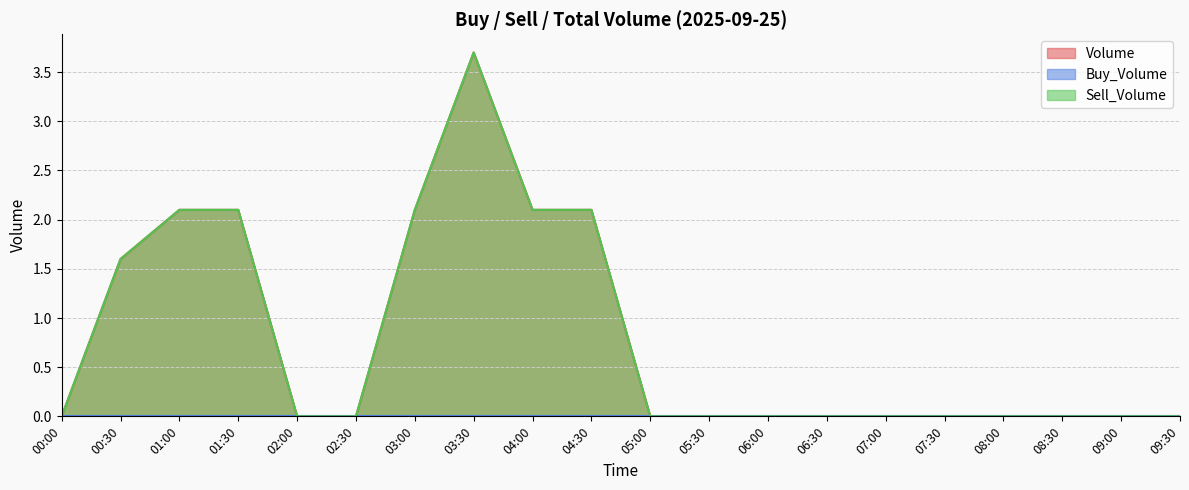

Reading left to right, what are all the values shown in this chart?

Sell_Volume: 0.0	1.6	2.1	2.1	0.0	0.0	2.1	3.7	2.1	2.1	0.0	0.0	0.0	0.0	0.0	0.0	0.0	0.0	0.0	0.0
Volume: 0.0	1.6	2.1	2.1	0.0	0.0	2.1	3.7	2.1	2.1	0.0	0.0	0.0	0.0	0.0	0.0	0.0	0.0	0.0	0.0